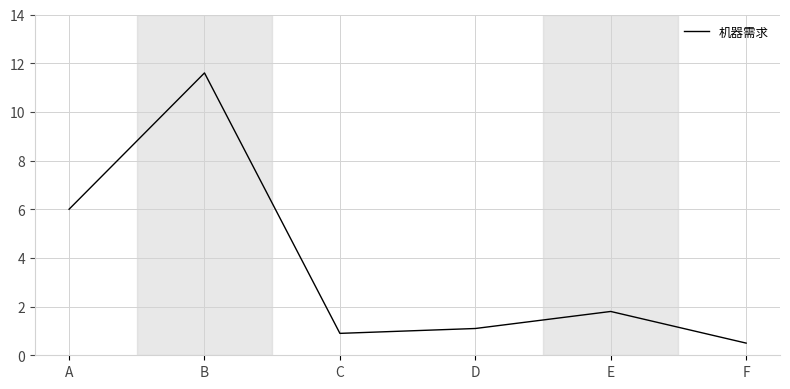

Which has a higher value, F or E?

E